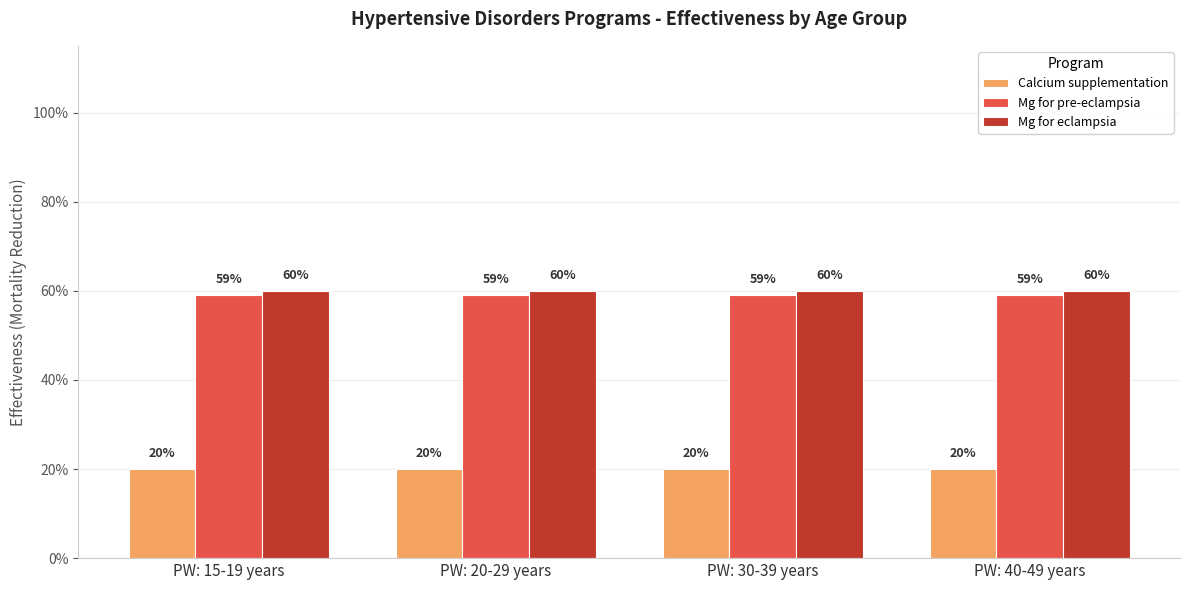

What is the total value across all series at PW: 15-19 years?

1.4